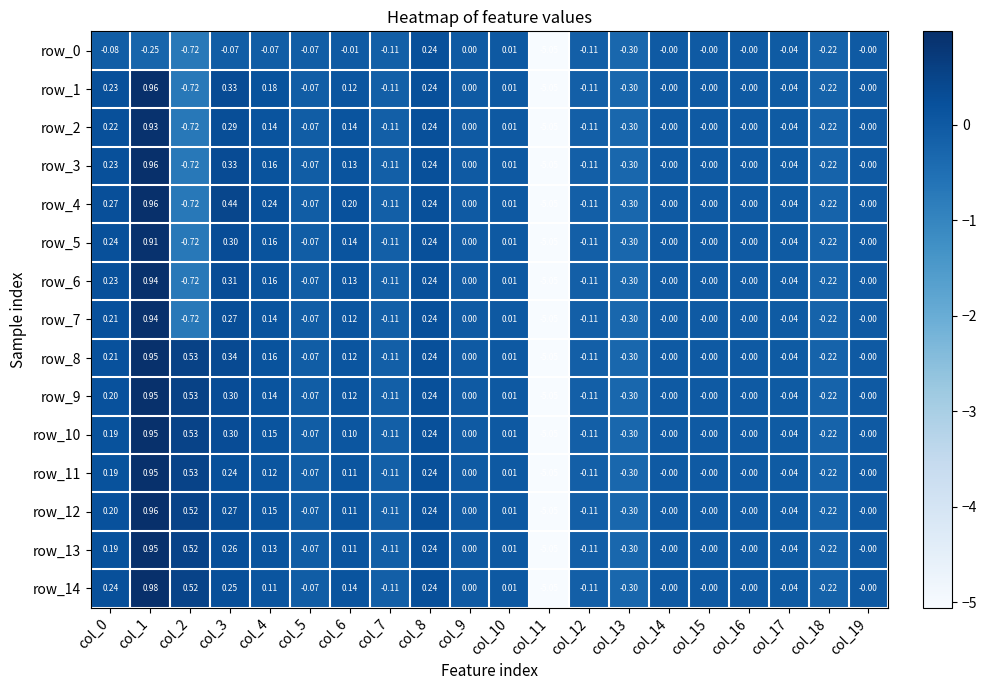

Is the value of row_5 at col_8 greater than the value of row_4 at col_9?

Yes